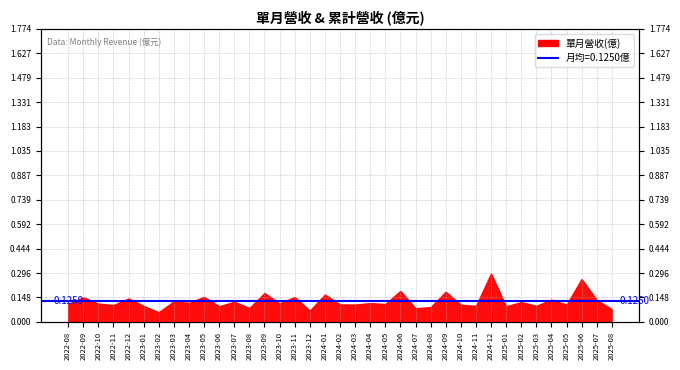

What is the label of the 3rd point from the left?

2022-10